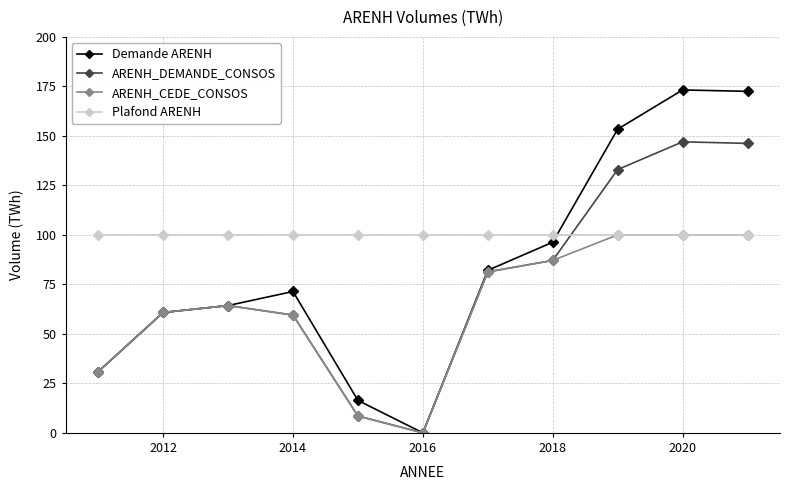

How many data points in Demande ARENH are less than 71?

5